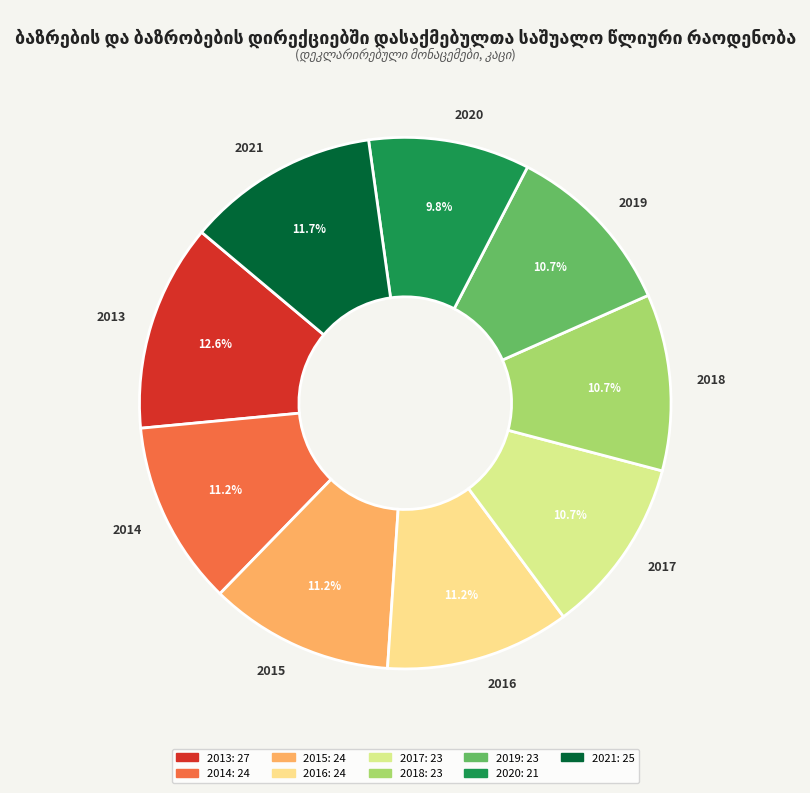

Which category has the biggest portion of the pie?

2013